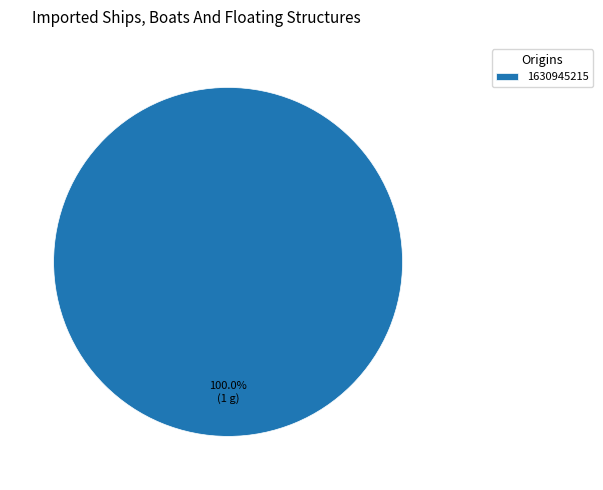

Rank the categories by value from highest to lowest.

1630945215